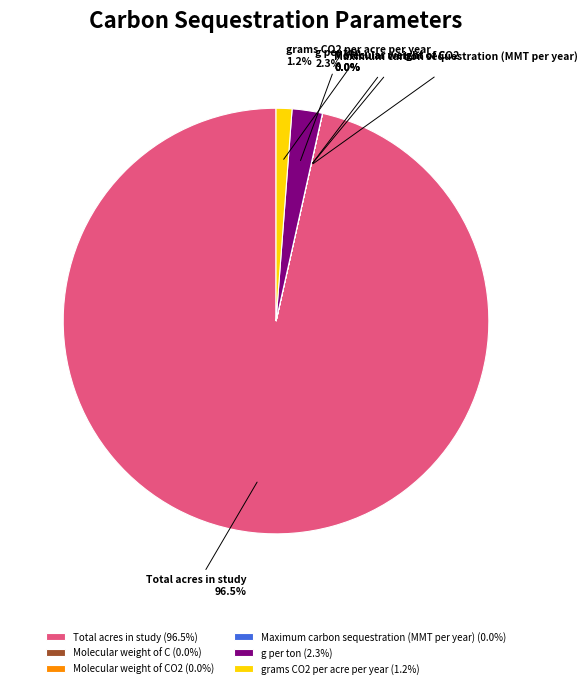

How many segments does this pie chart have?

6